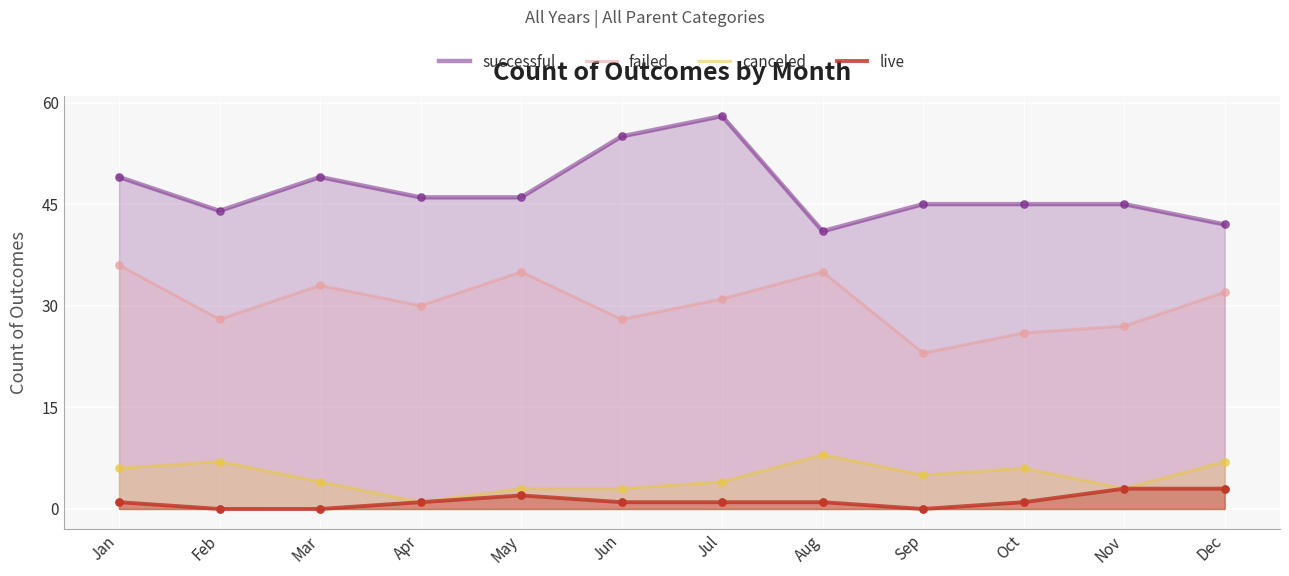

At how many categories does at least one series exceed 28?

12